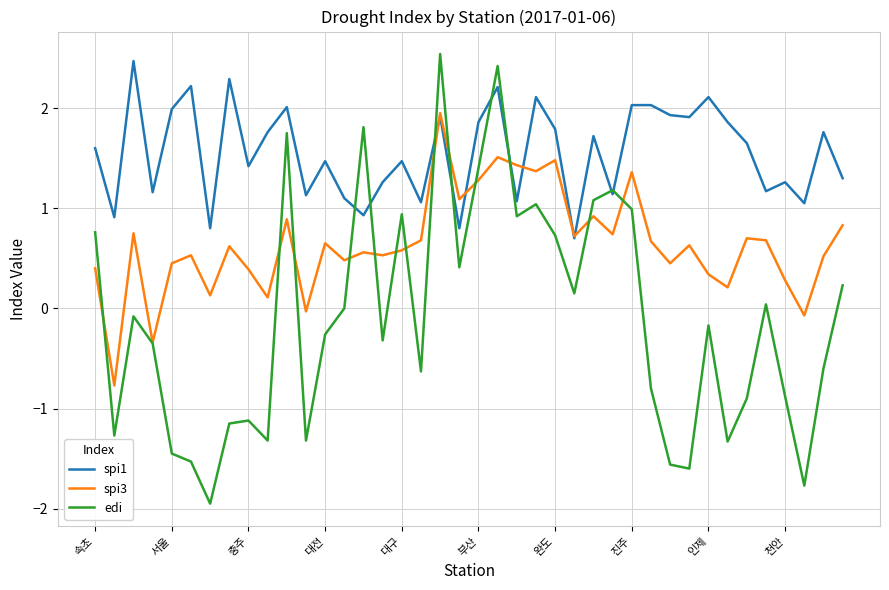

Rank the series by their average value, from highest to lowest.

spi1, spi3, edi